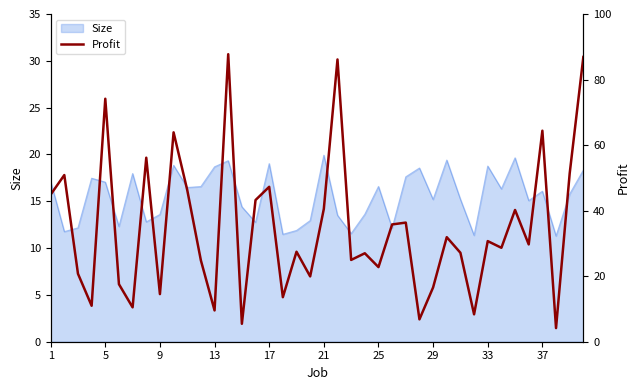

What is the maximum value for Size?

19.9